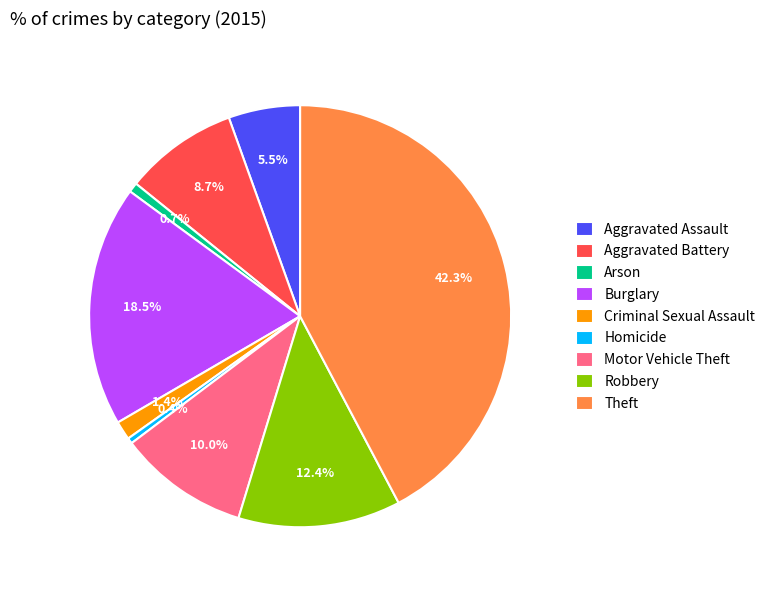

How many slices are in this pie chart?

9